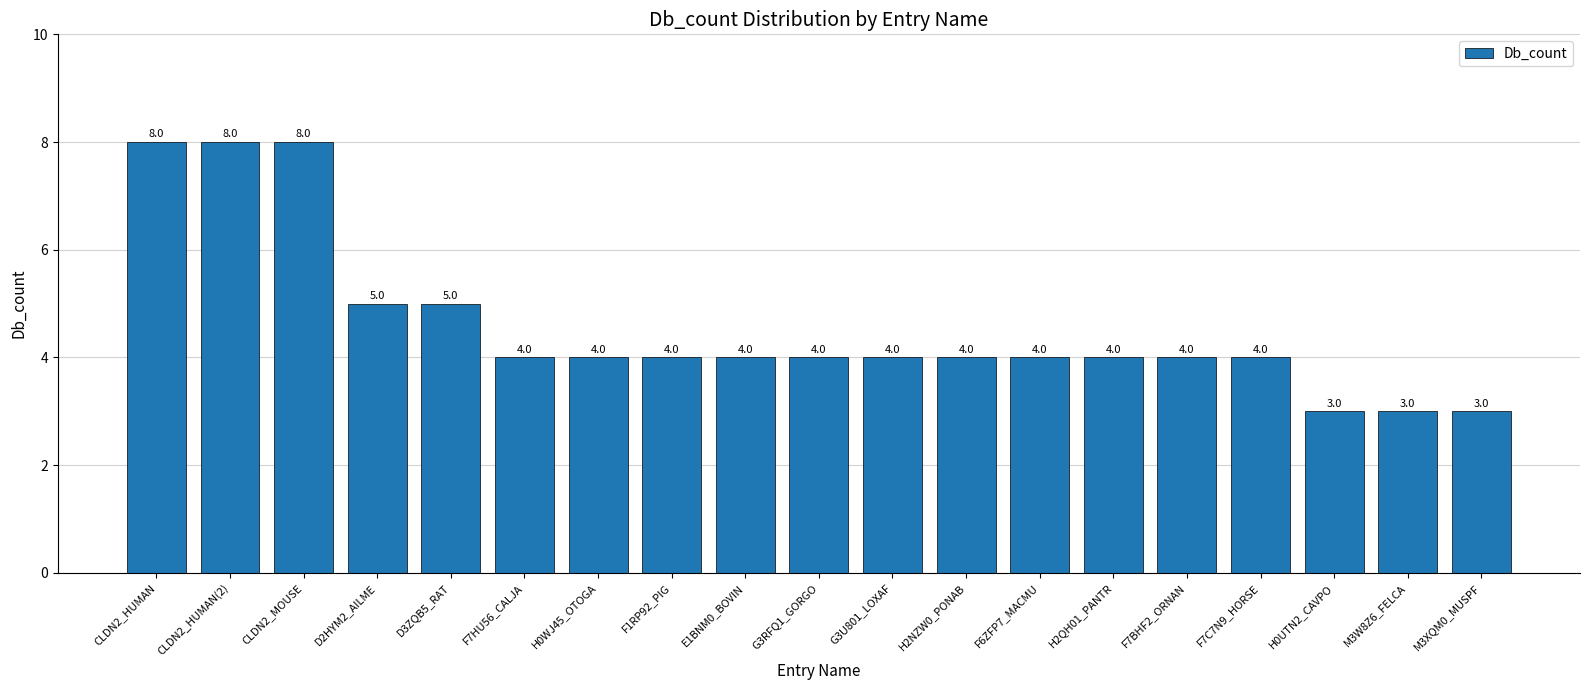

The chart shows a value of 4 at F7C7N9_HORSE. True or false?

True